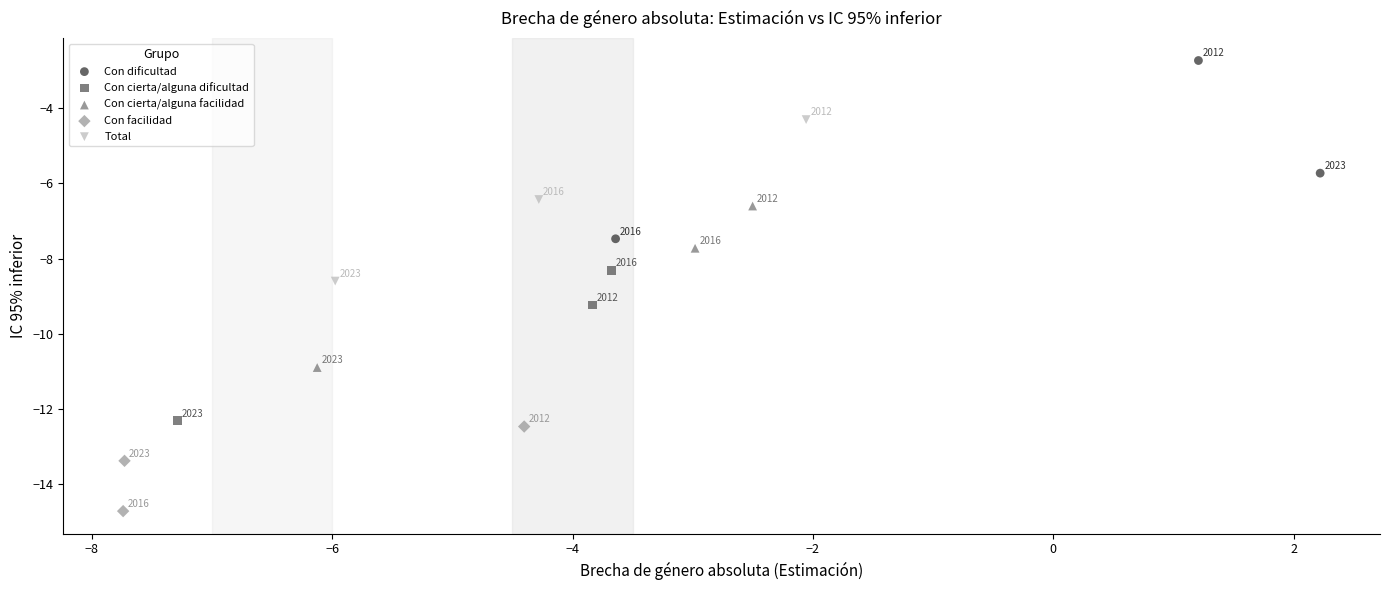

What are all the series names shown in the legend?

Con dificultad, Con cierta/alguna dificultad, Con cierta/alguna facilidad, Con facilidad, Total